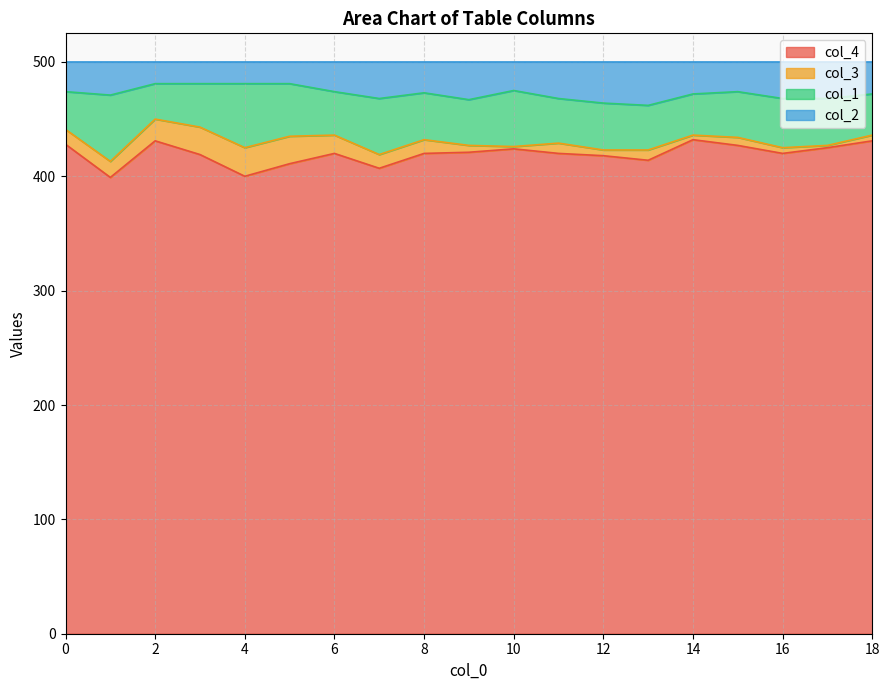

Count the number of categories in the chart.

19